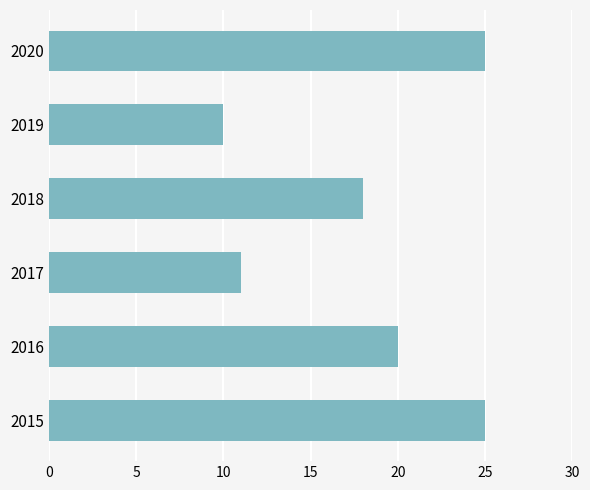

What is the greatest value displayed?

25